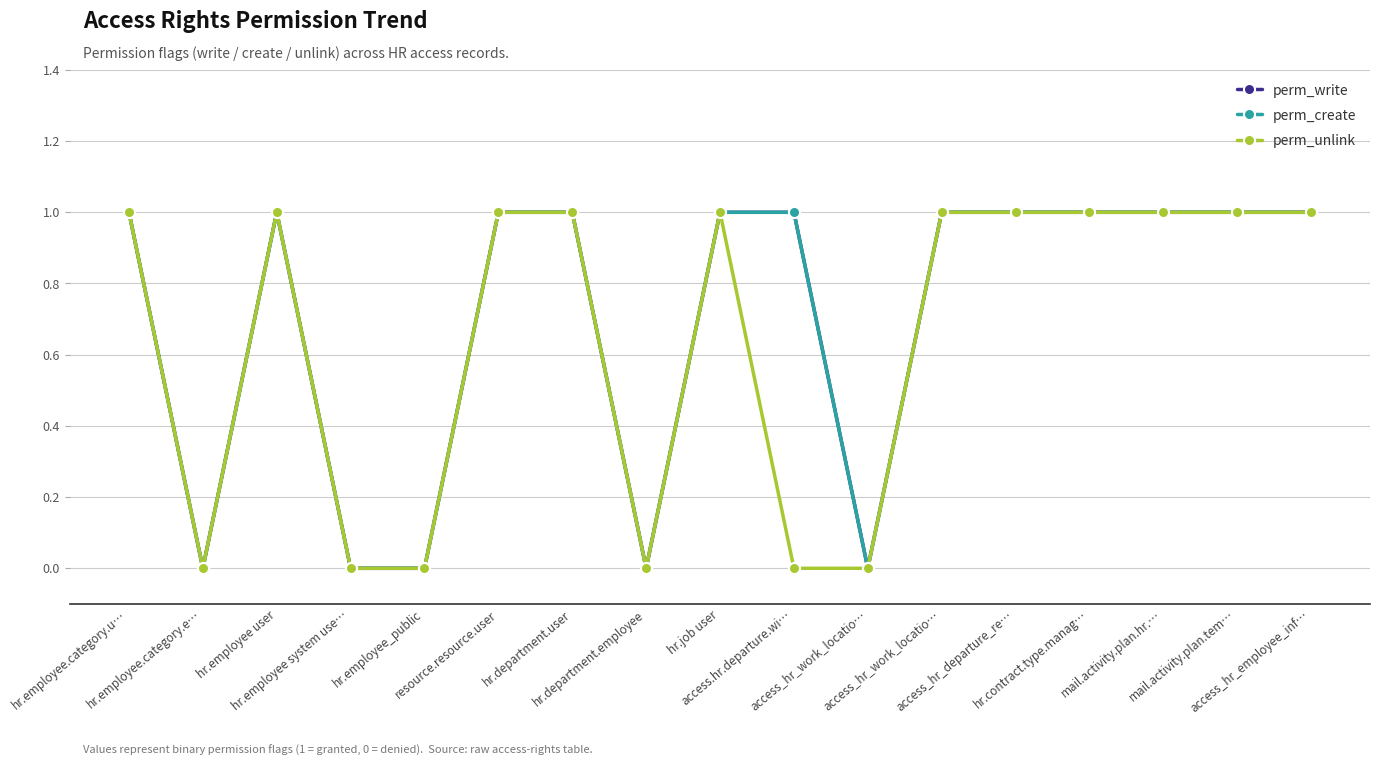

List the labels in order of perm_create value, smallest first.

hr.employee.category.e…, hr.employee system use…, hr.employee_public, hr.department.employee, access_hr_work_locatio…, hr.employee.category.u…, hr.employee user, resource.resource.user, hr.department.user, hr.job user, access.hr.departure.wi…, access_hr_work_locatio…, access_hr_departure_re…, hr.contract.type.manag…, mail.activity.plan.hr.…, mail.activity.plan.tem…, access_hr_employee_inf…